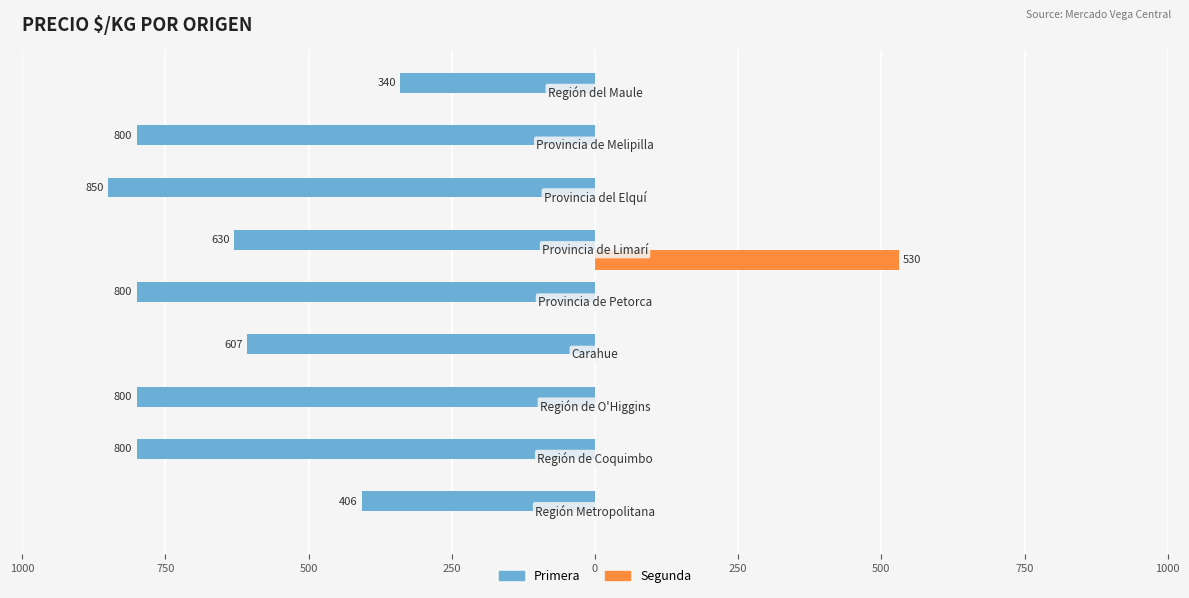

How many distinct data groups are displayed?

2